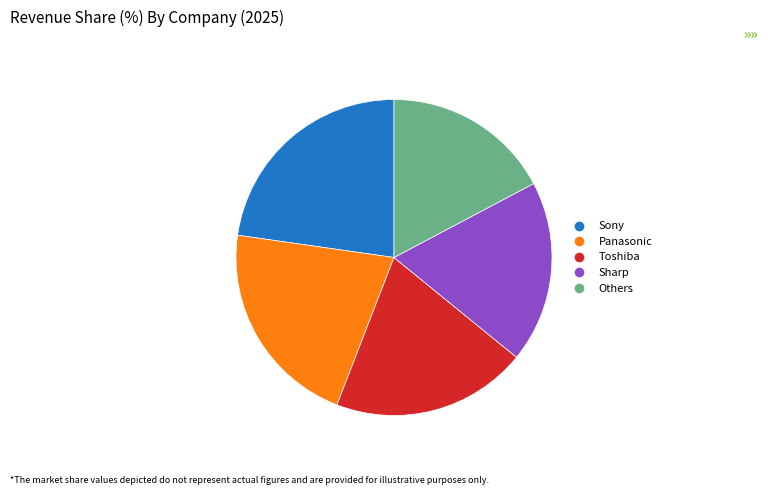

Is there a majority slice in this chart?

No